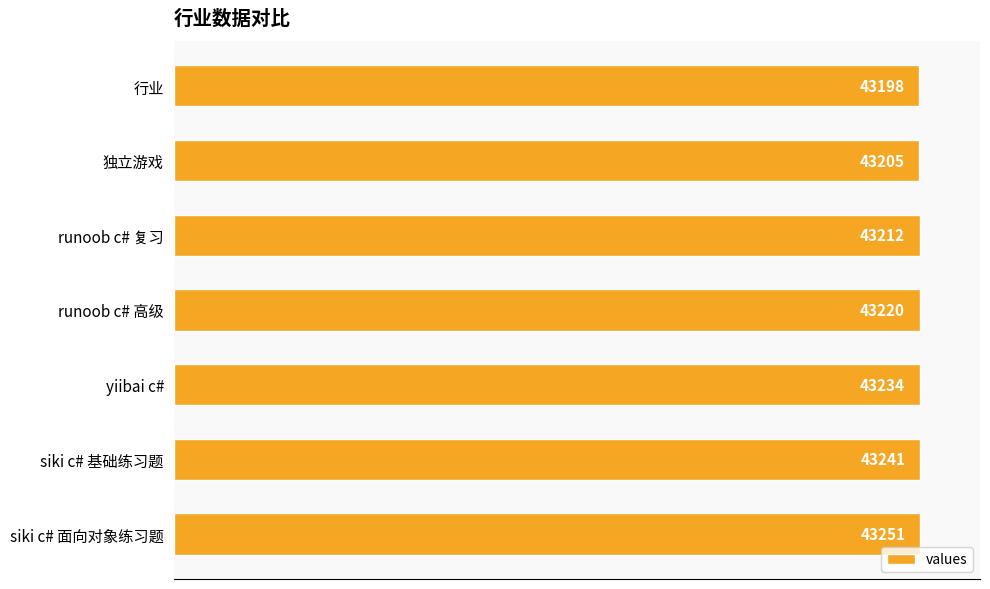

Which category has the highest value across all series?

siki c# 面向对象练习题